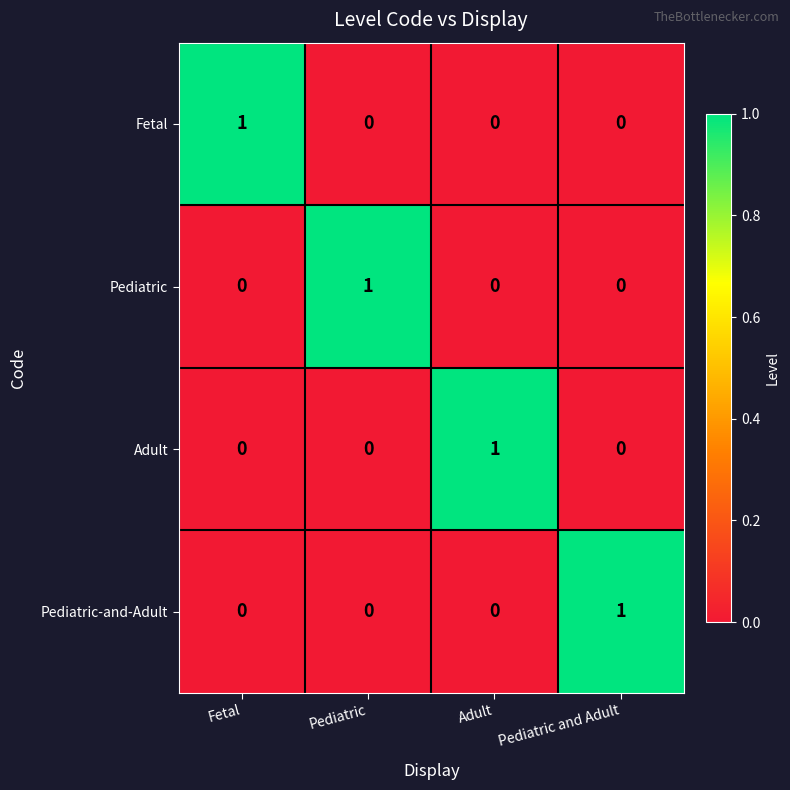

Count the Pediatric values in the range 0 to 1.

4